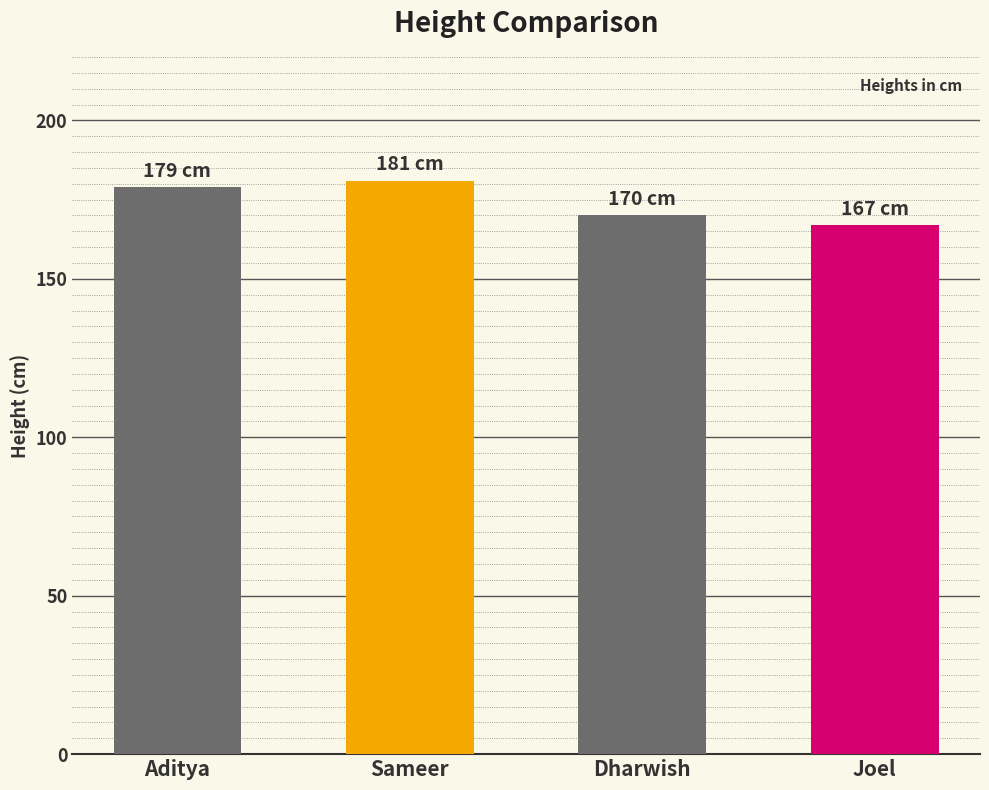

What is the approximate value at Sameer, to the nearest 5?

180